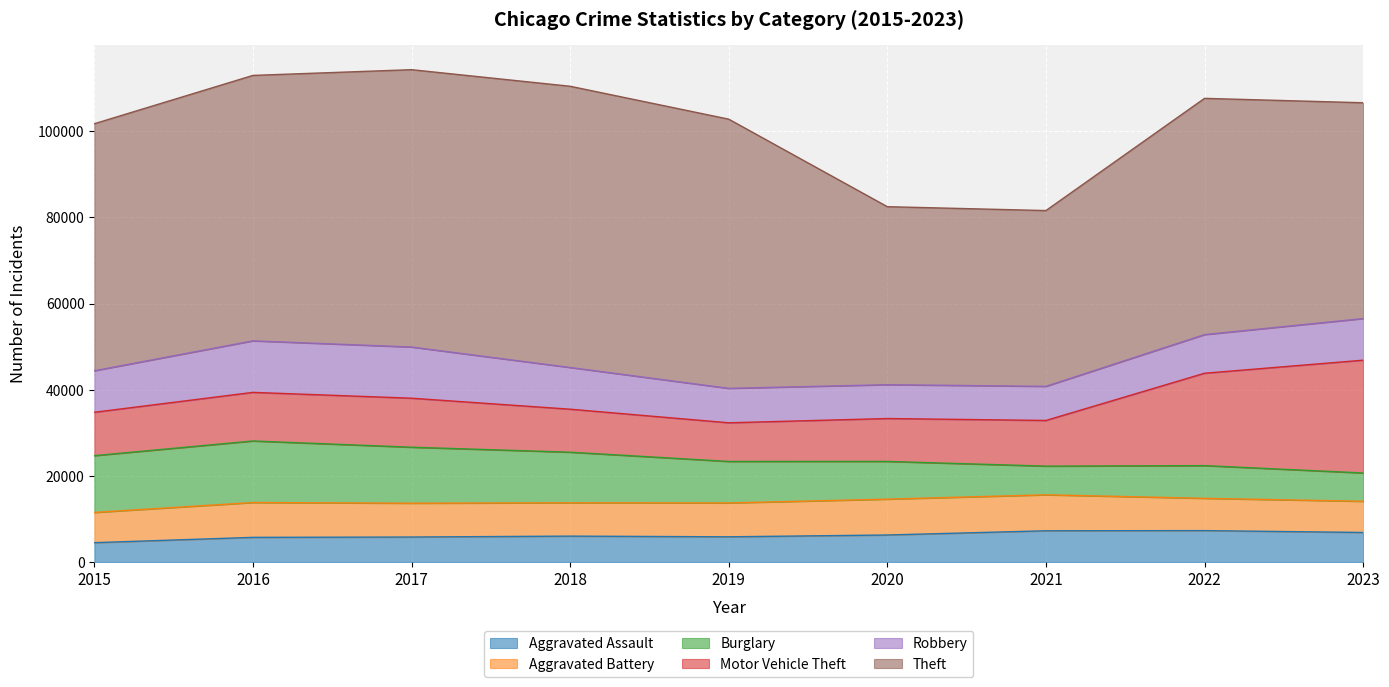

Reading left to right, extract all data points from this chart.

Aggravated Assault: 4480	5712	5793	6001	5841	6263	7242	7281	6848
Aggravated Battery: 7019	8086	7845	7735	7857	8320	8347	7491	7234
Burglary: 13184	14289	13001	11747	9638	8758	6661	7595	6579
Motor Vehicle Theft: 10068	11286	11380	9985	8976	9959	10603	21449	26184
Robbery: 9638	11960	11880	9681	7995	7855	7918	8966	9660
Theft: 57350	61621	64386	65287	62492	41324	40807	54846	50102